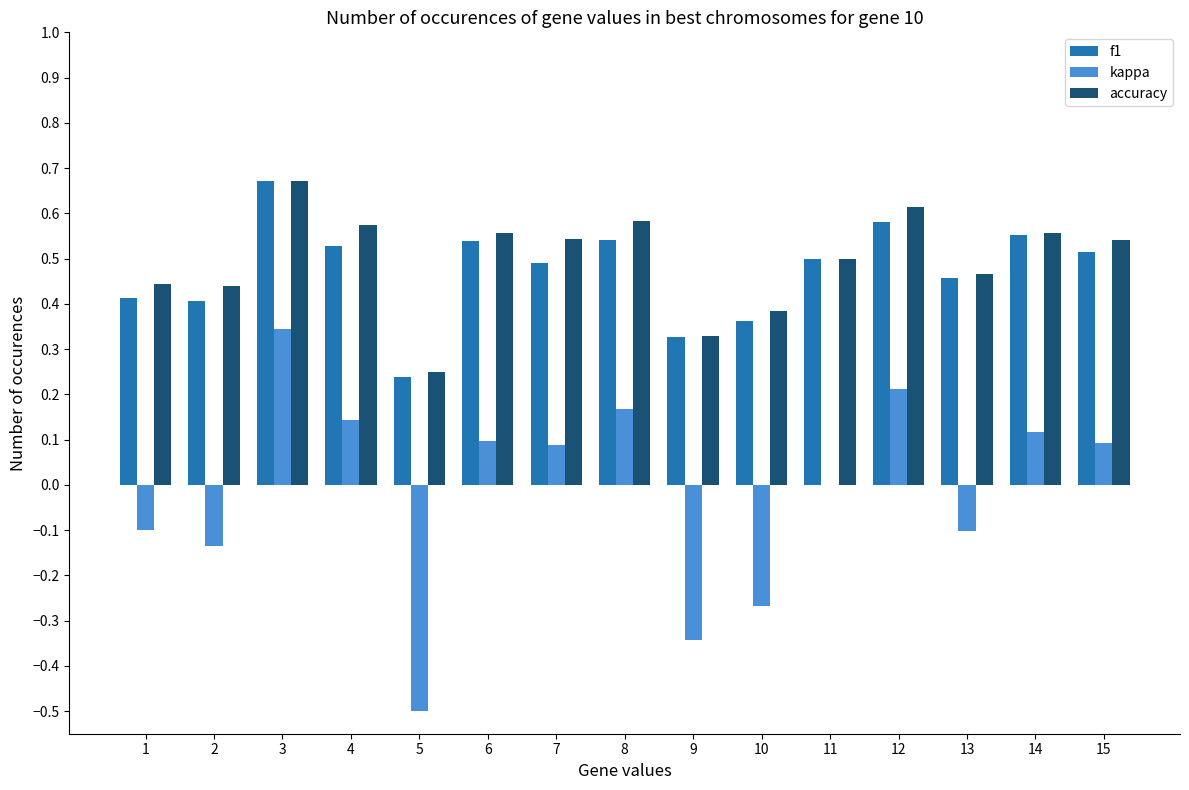

At which category is the sum across all series the highest?

3